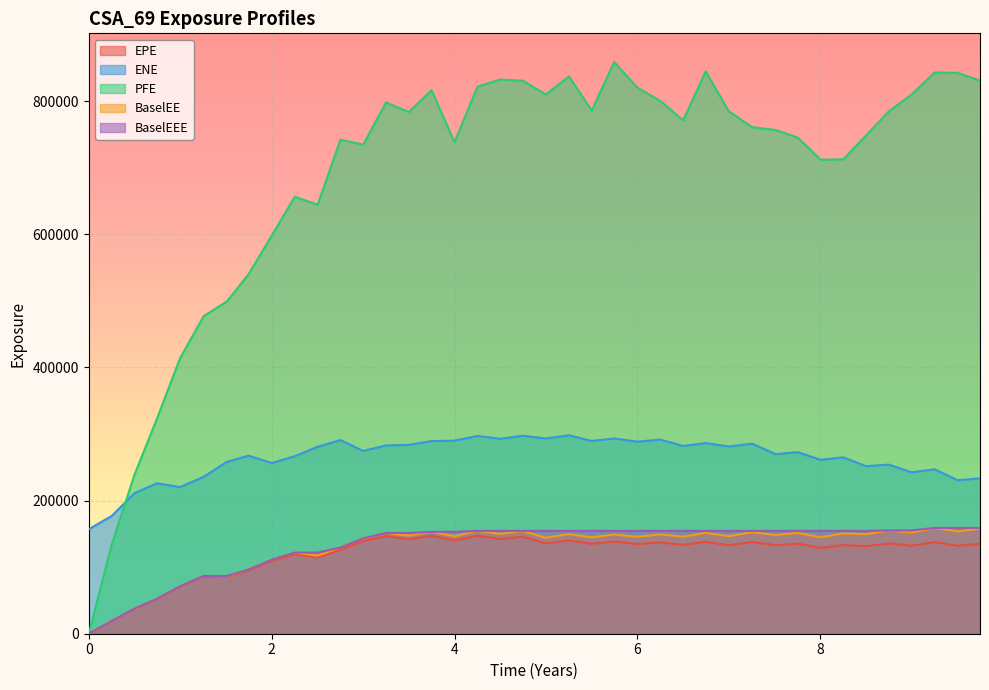

True or false: BaselEE and ENE cross at least once.

False